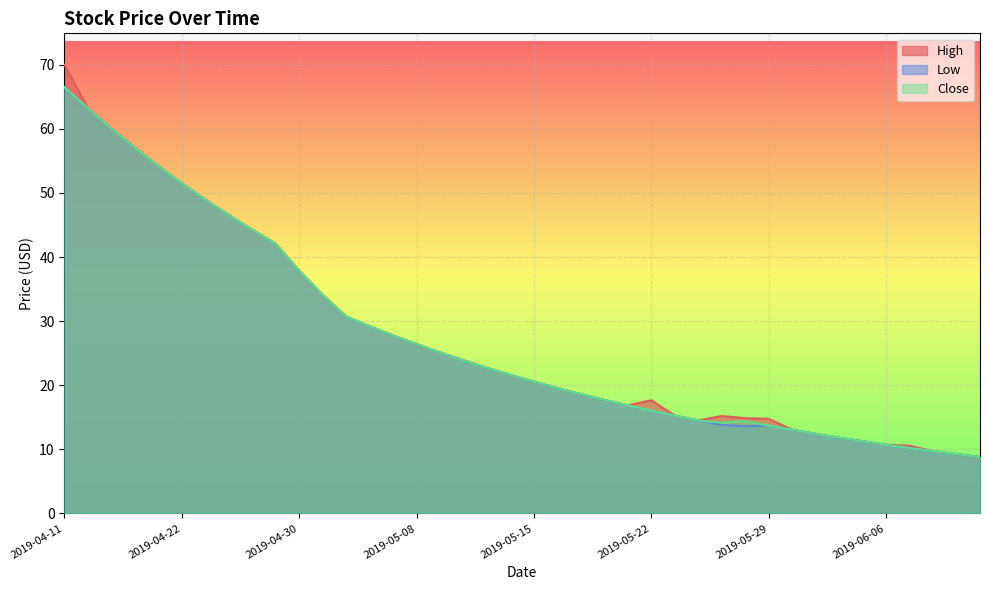

How many values in the Low series are below 21?

20